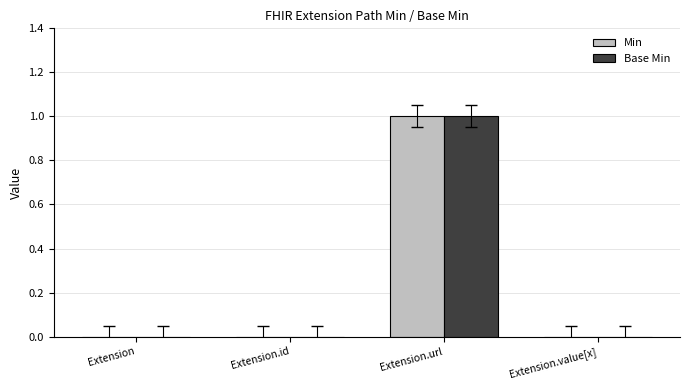

What is the total value across all series at Extension.url?

2